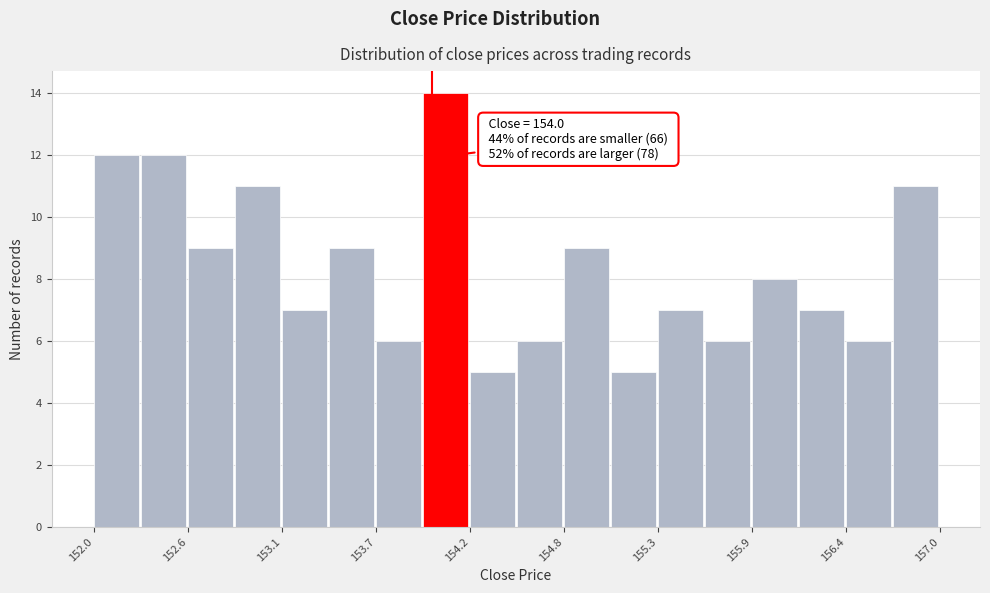

Around what value on the x-axis is the tallest bar? Give the approximate position of its centre, as read against the axis.

154.1